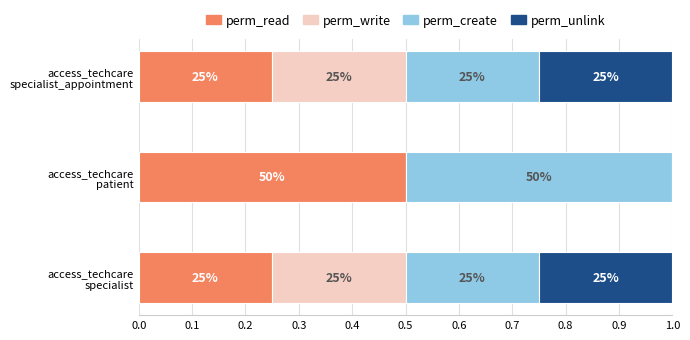

What are all the series names shown in the legend?

perm_read, perm_write, perm_create, perm_unlink